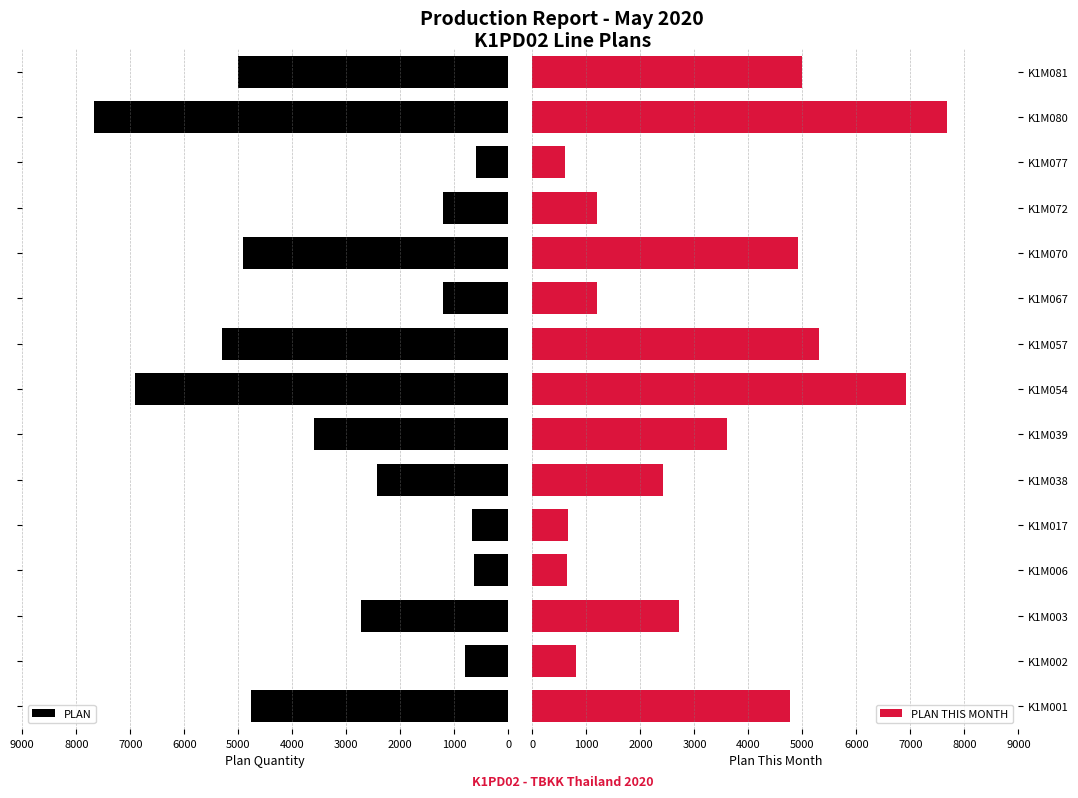

Which series has the widest spread of values?

PLAN